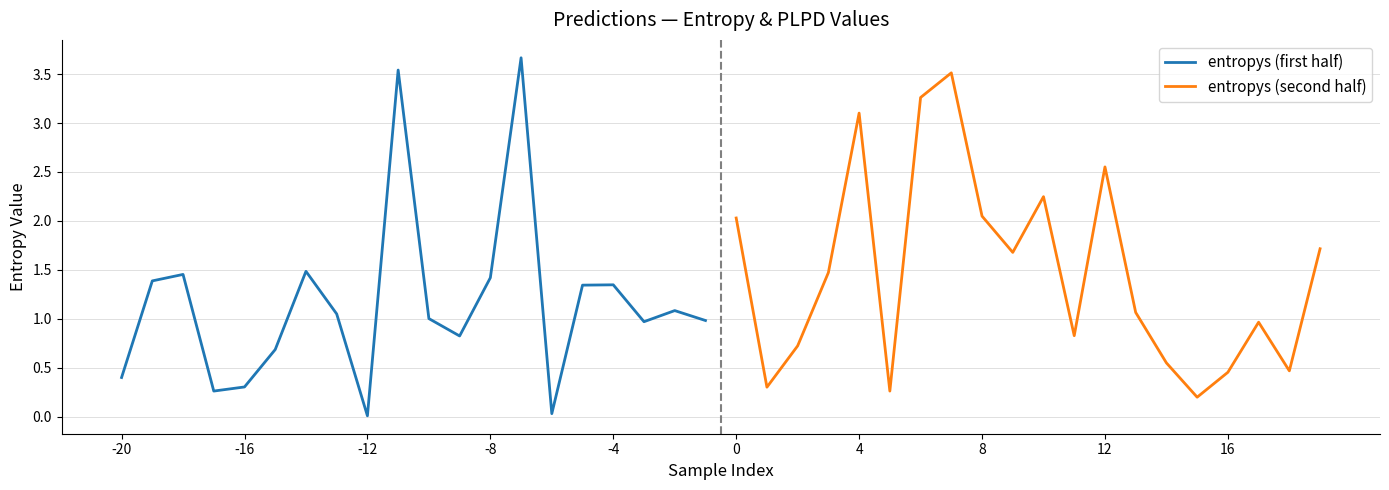

What is the maximum value for entropys (second half)?

3.5